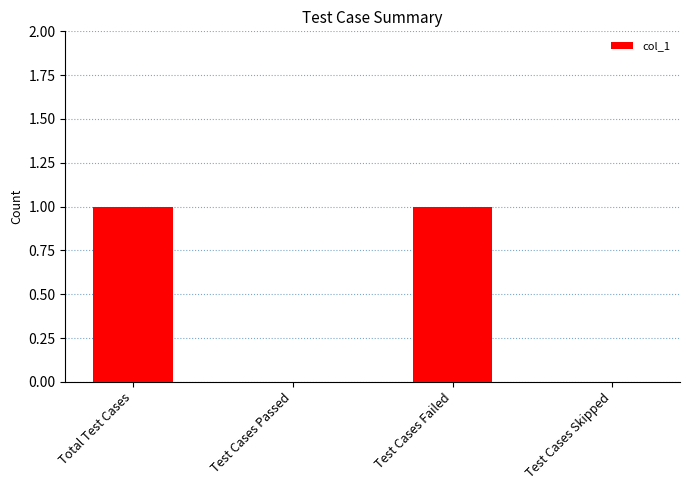

What is the change in value from Test Cases Passed to Test Cases Failed?

+1